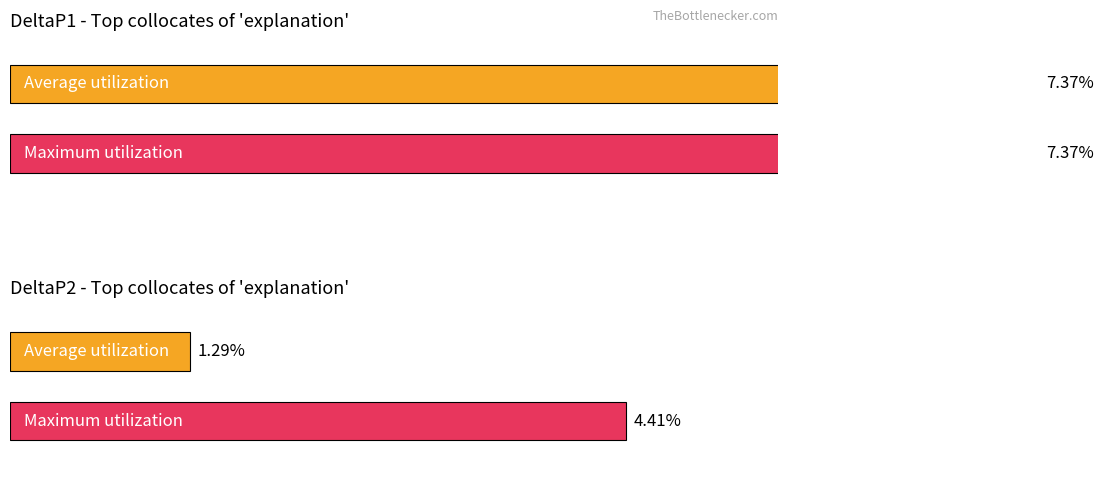

Are the bars horizontal?

Yes